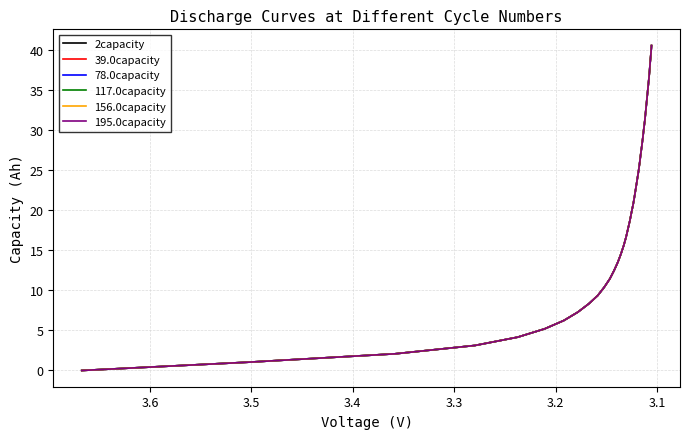

At how many categories does at least one series exceed 40?

1